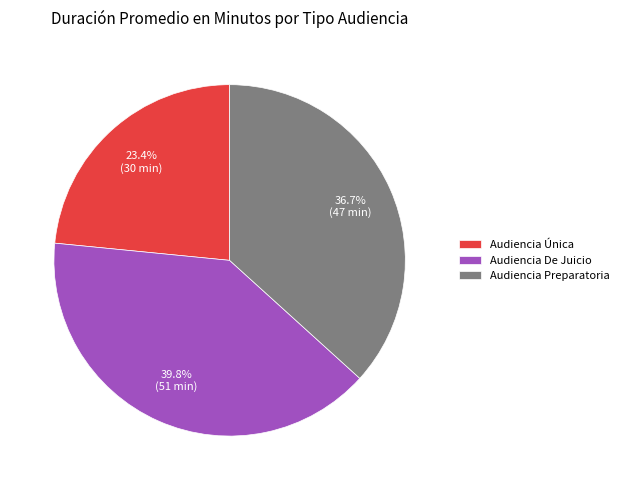

Is there a majority slice in this chart?

No